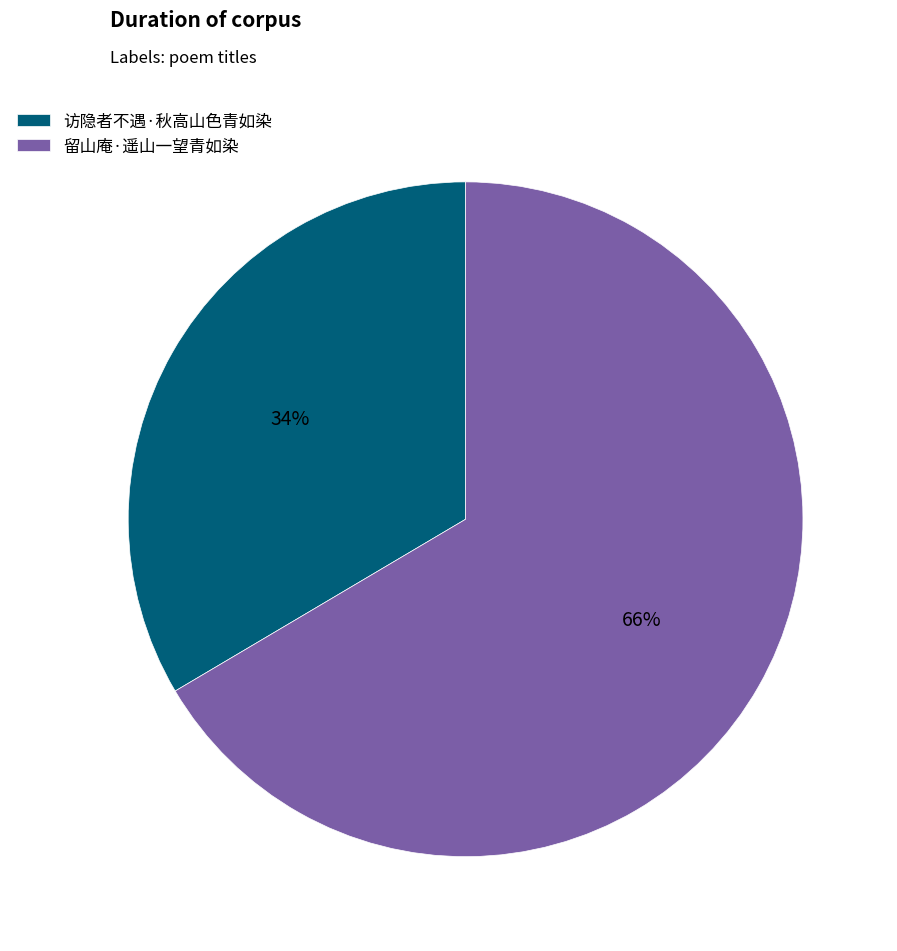

To the nearest percent, what is the combined percentage of 访隐者不遇·秋高山色青如染 and 留山庵·遥山一望青如染?

100%